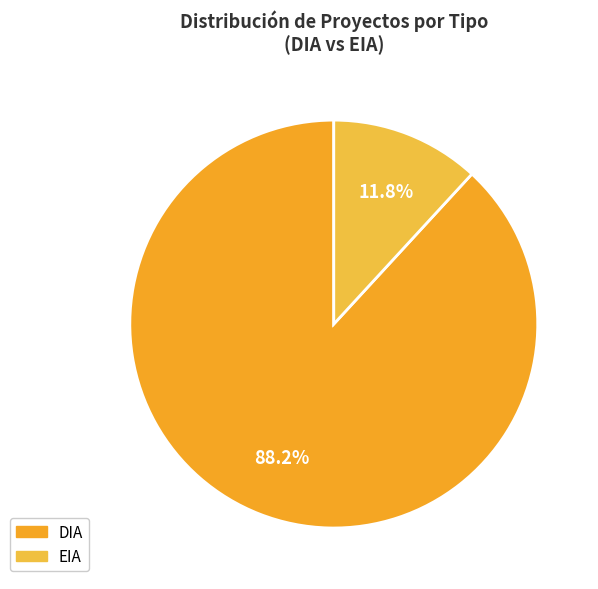

What is the smallest slice in the pie chart?

EIA